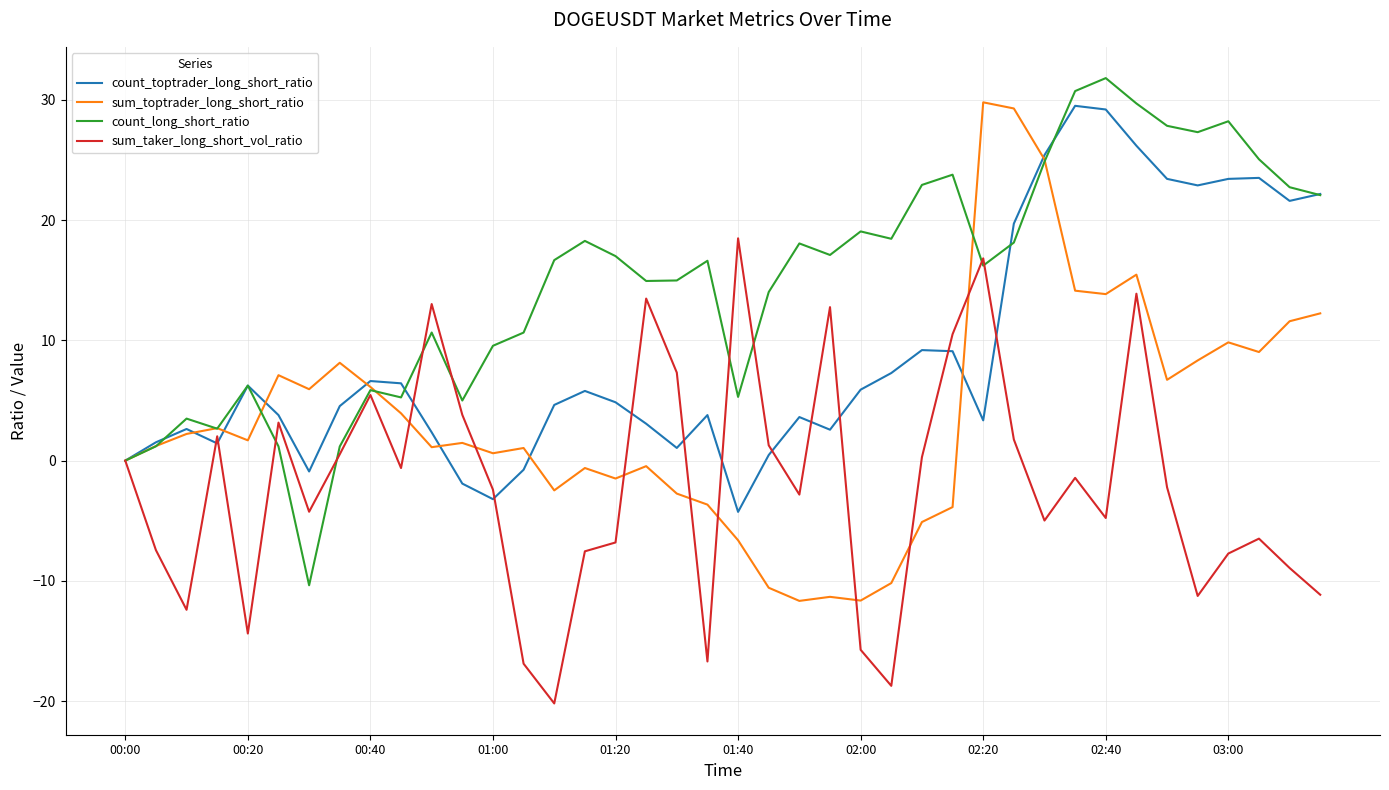

What is the maximum value for count_long_short_ratio?

31.8